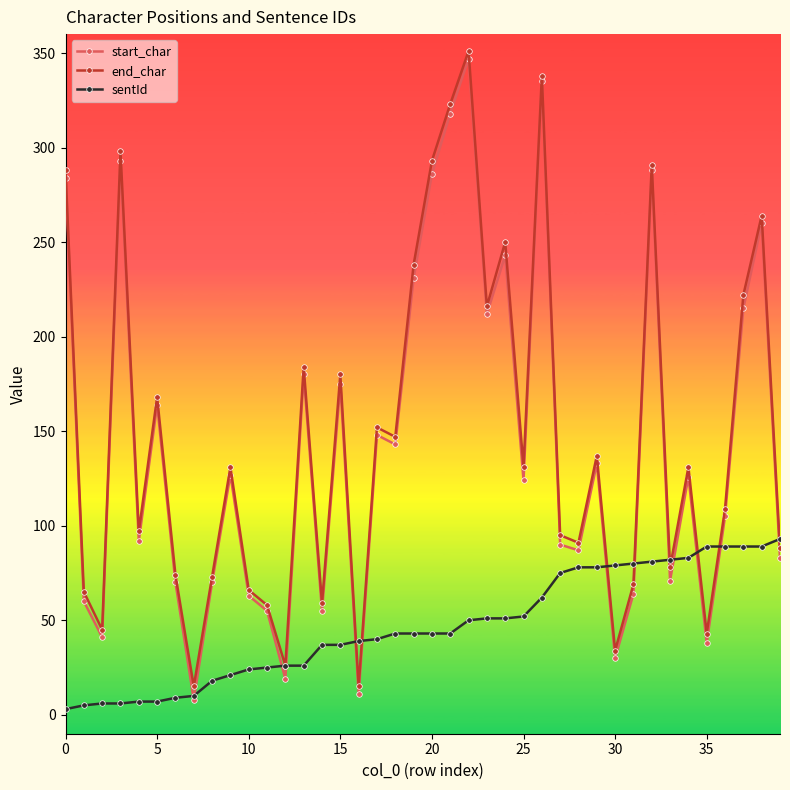

What is the maximum value shown in the chart?

351